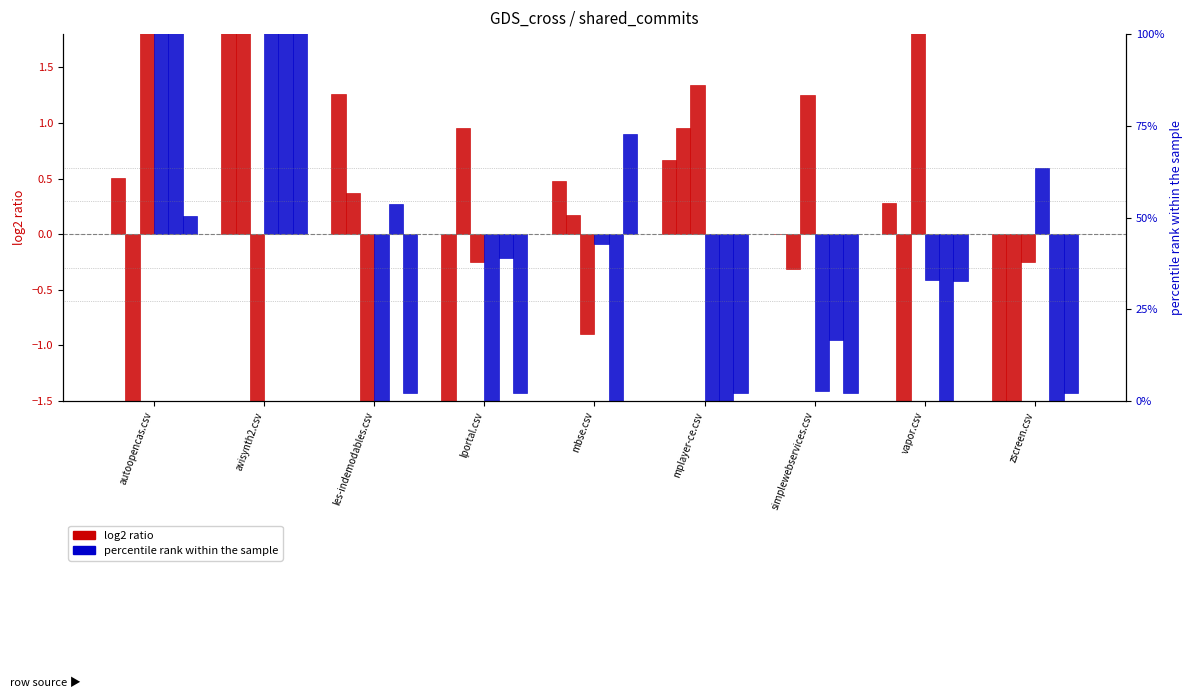

Where does the les-indemodables.csv series first go above 0?

autoopencas.csv